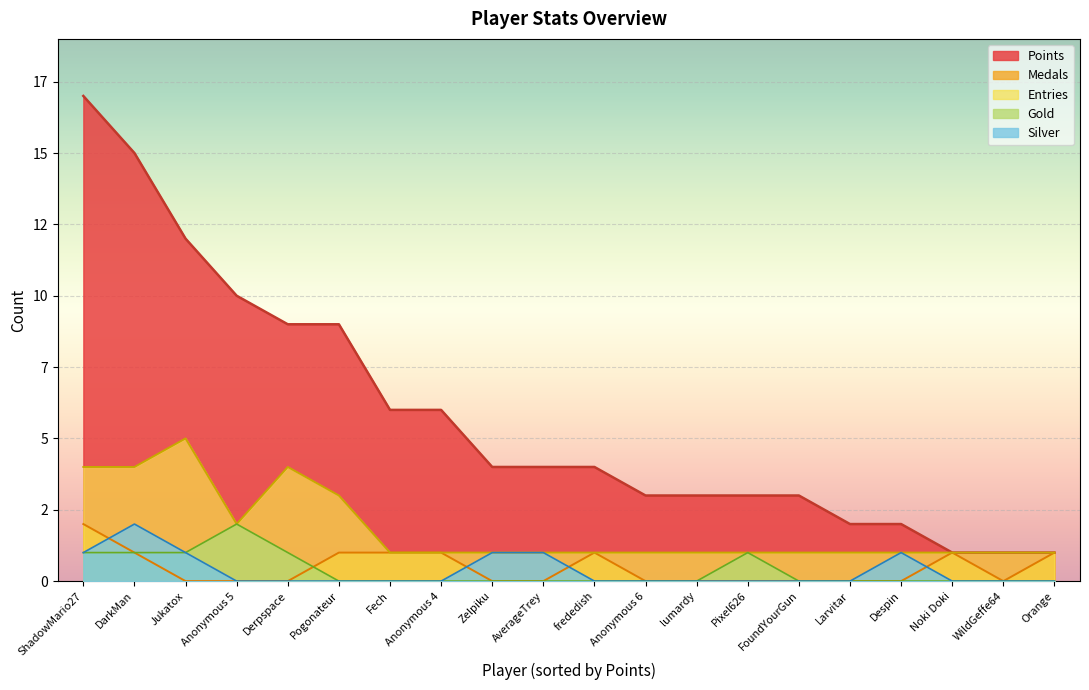

How many Silver values are between 0 and 1?

19